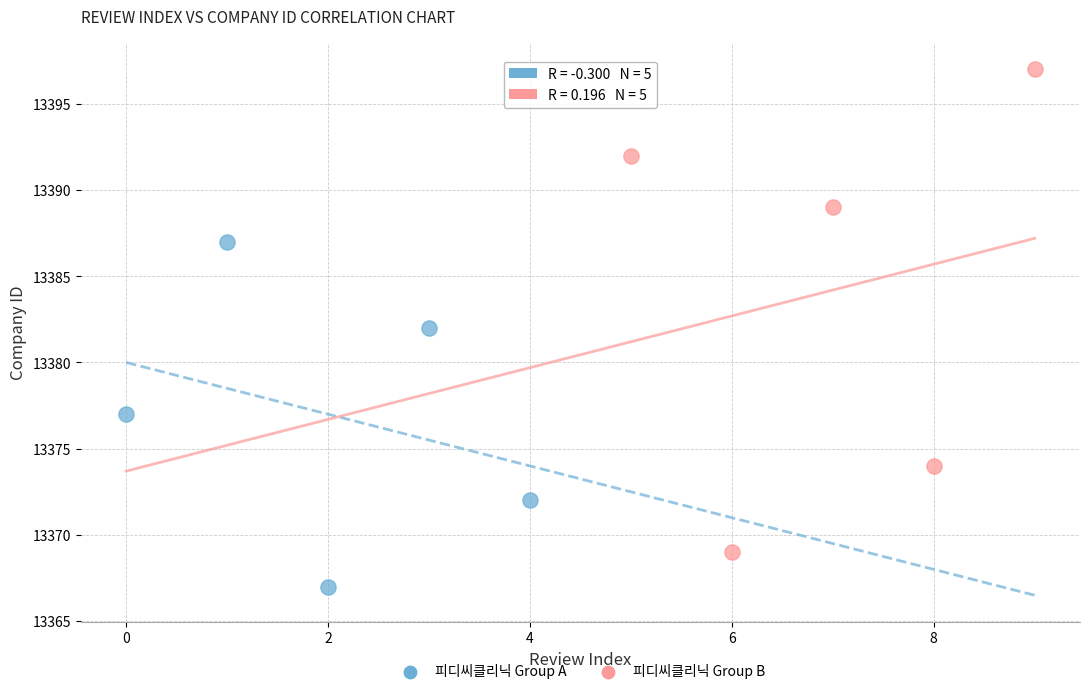

Which series has the largest Y range (max minus min)?

피디씨클리닉 Group B